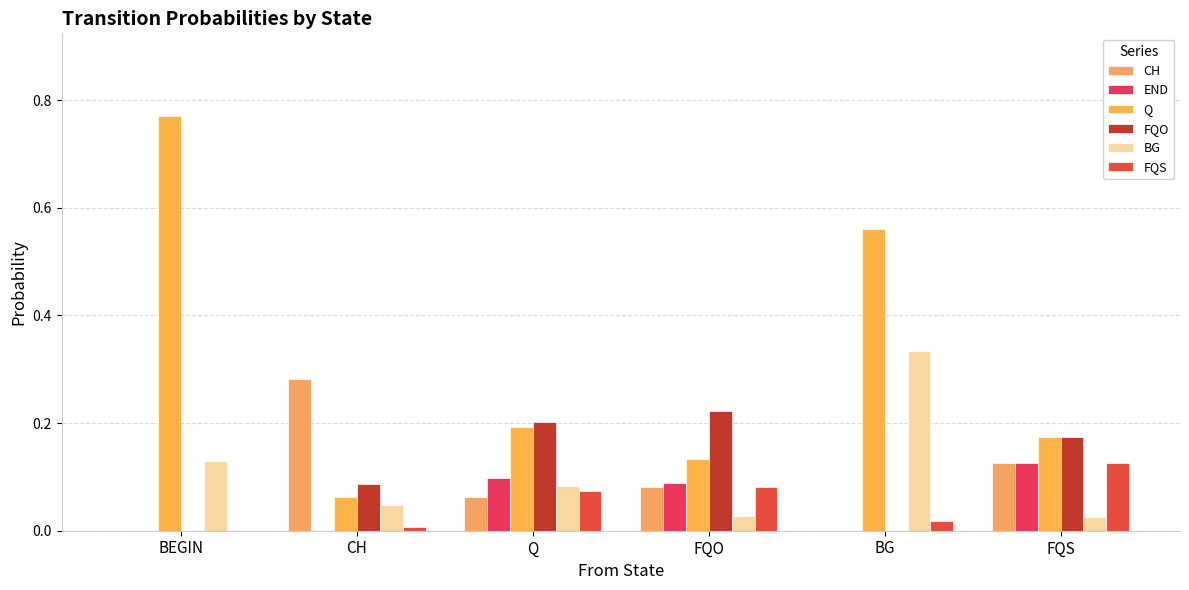

What is the total value across all series at FQS?

0.8